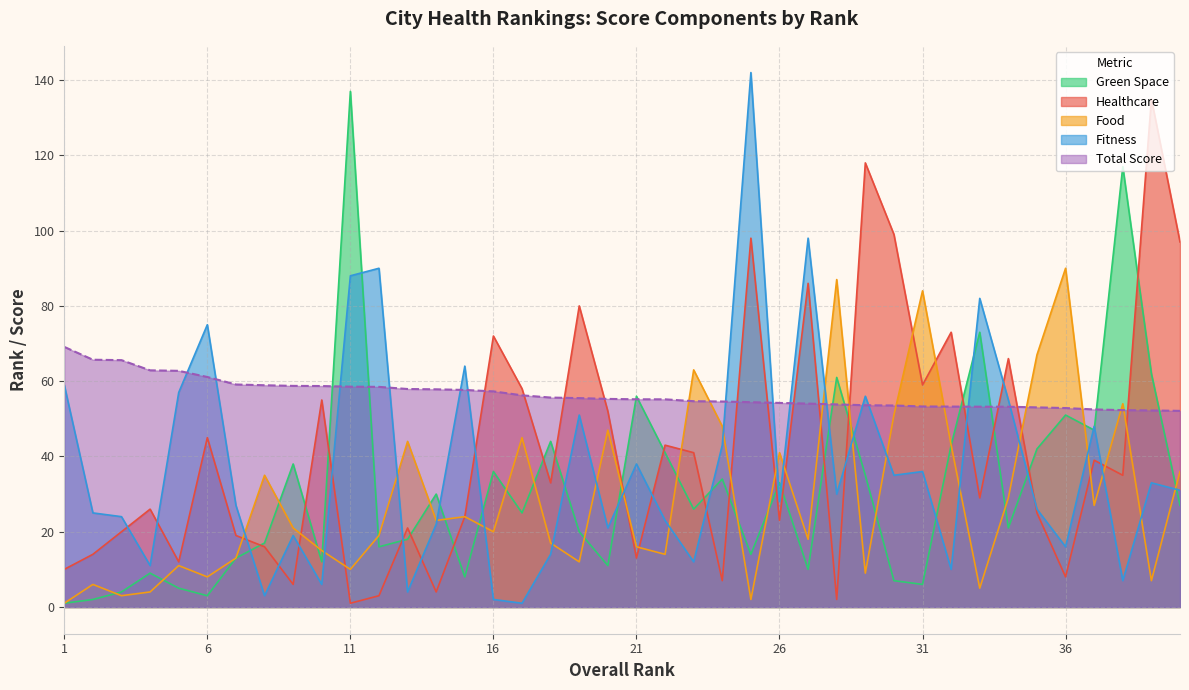

Is the value of Green Space at 19 greater than the value of Food at 6?

Yes